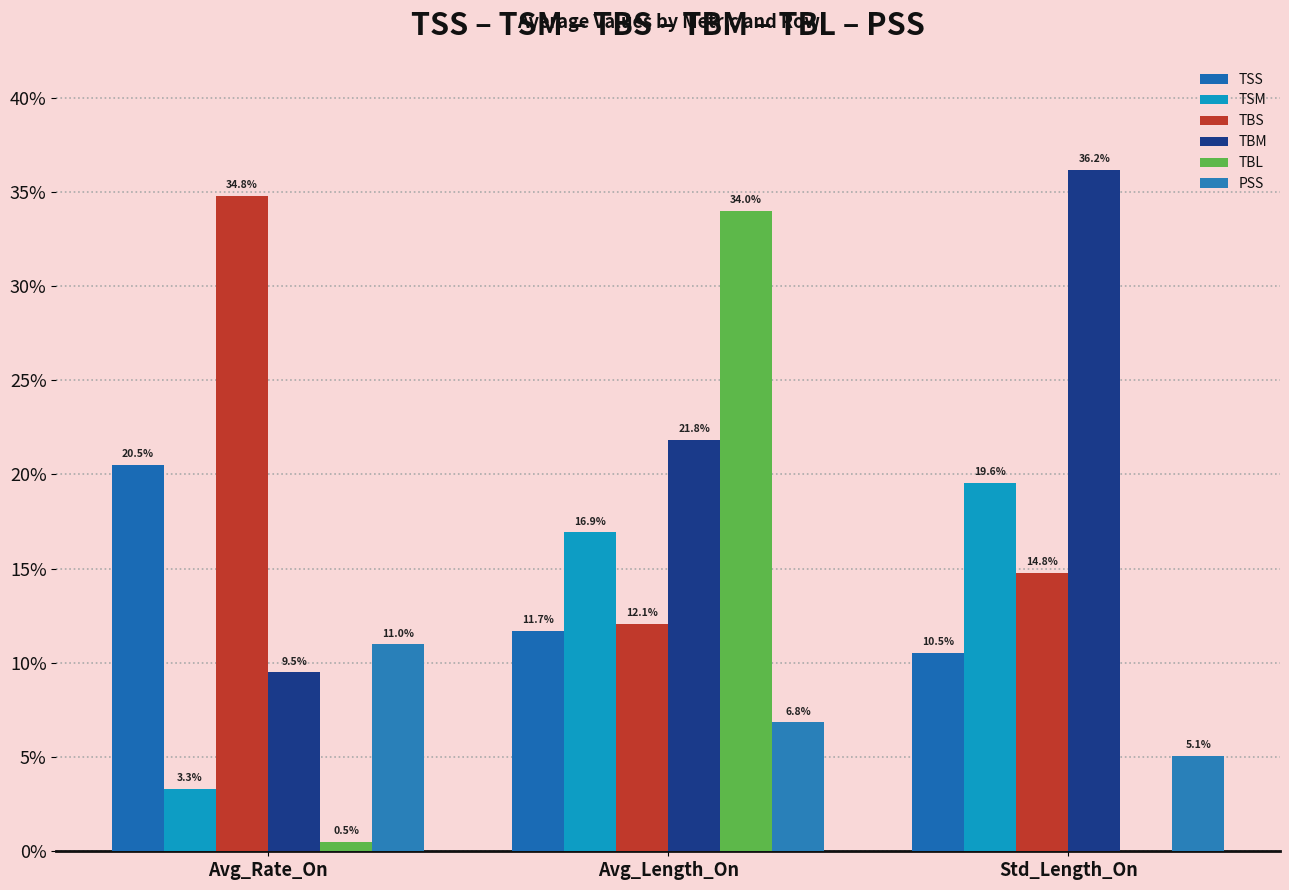

What is the highest value of the TBL series?

34.0